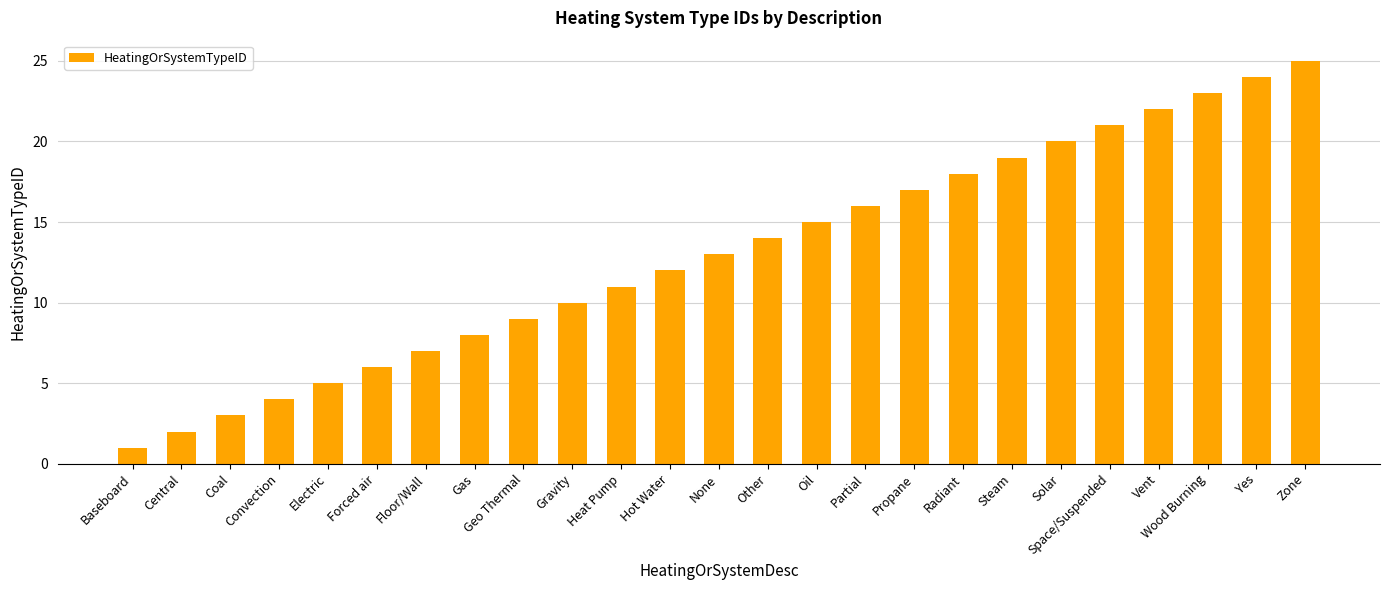

Which has a higher value, Space/Suspended or Propane?

Space/Suspended